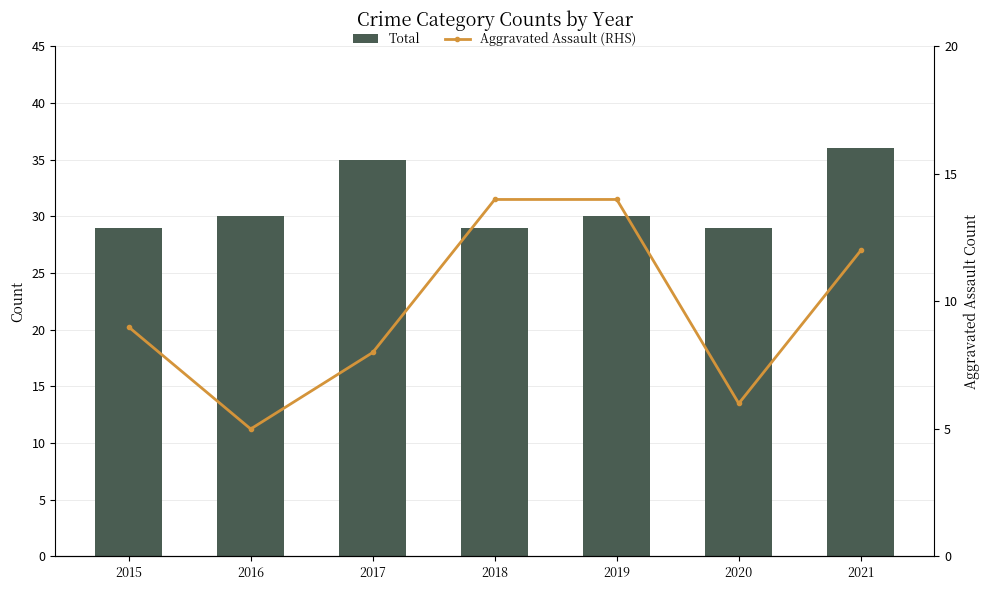

What is the sum of the Total values at 2015 and 2016?

59